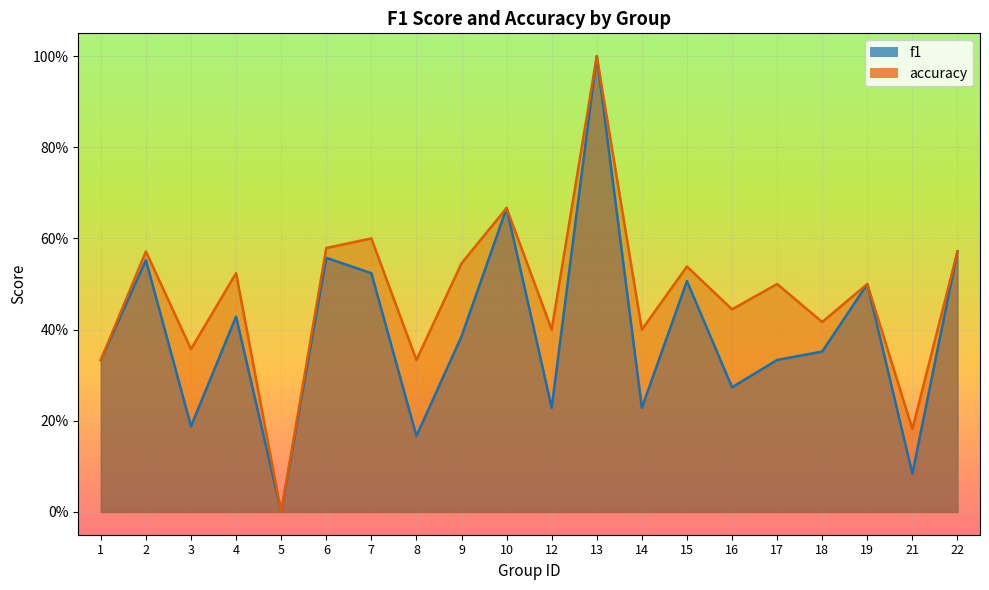

What is the sum of the accuracy values at 3 and 17?

0.9